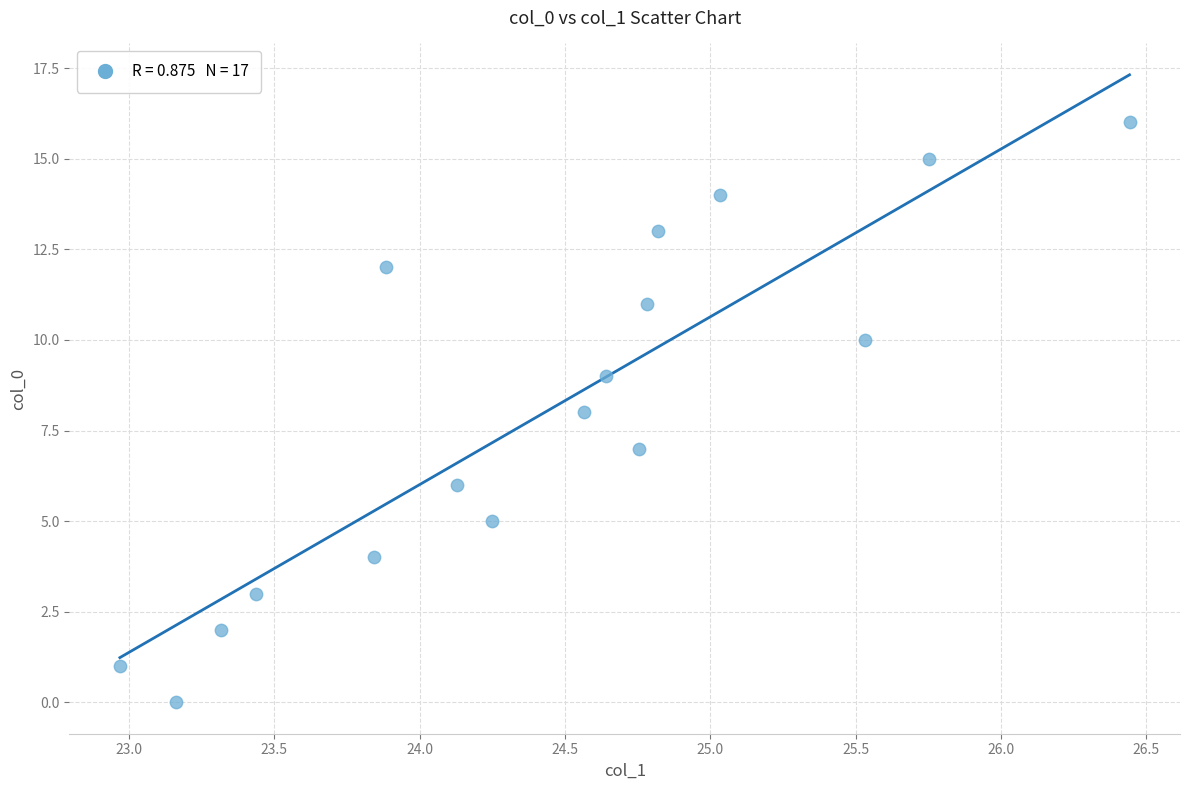

What is the range of Y values (max minus min)?

16